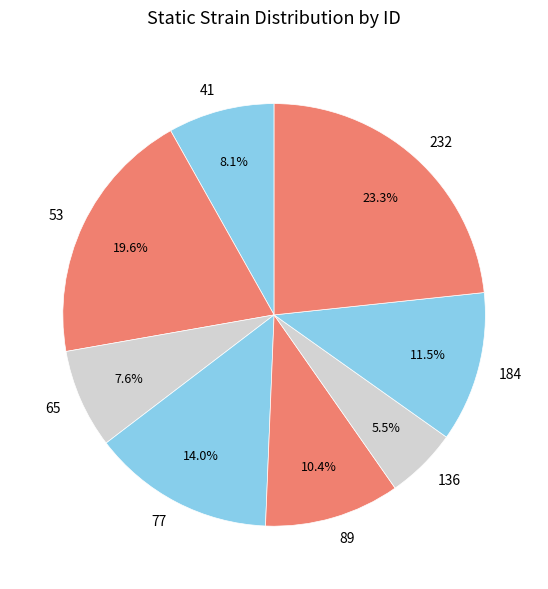

To the nearest percent, what is the combined percentage of 53 and 136?

25%